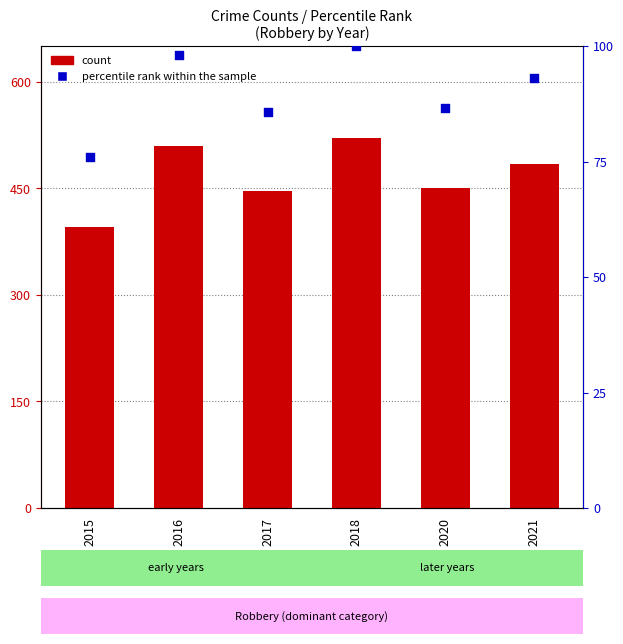

Which series reaches the minimum Y coordinate?

percentile rank within the sample